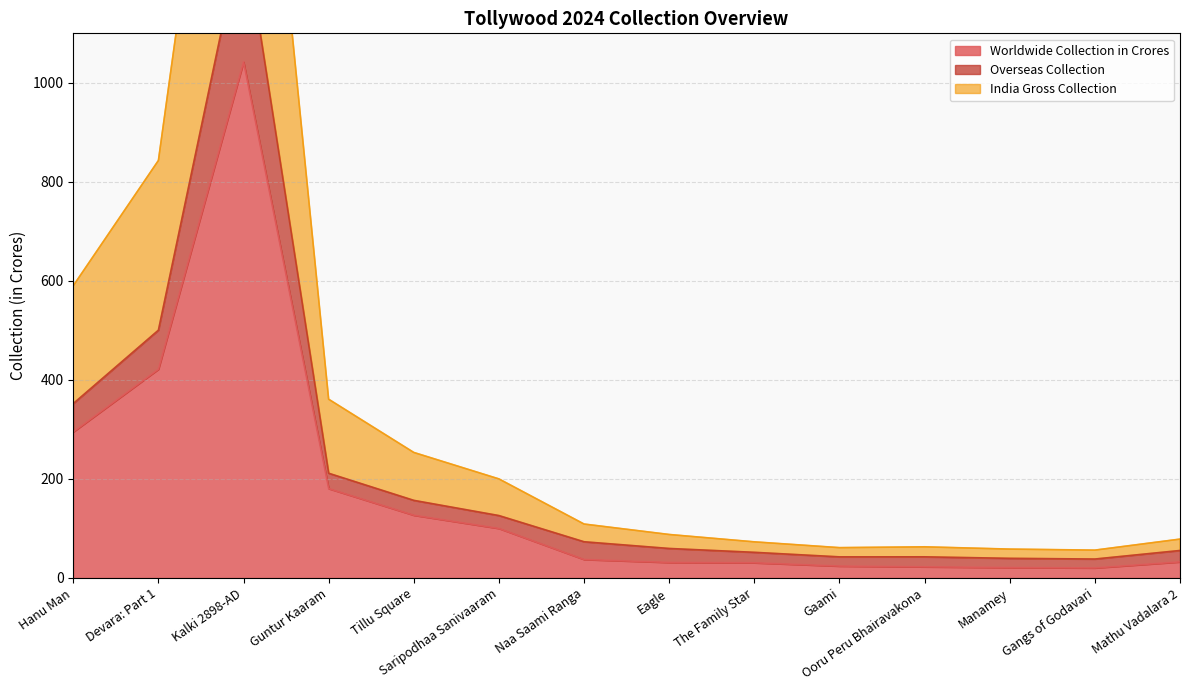

The India_Gross_Collection series shows 2084.5 at Kalki 2898-AD. True or false?

True